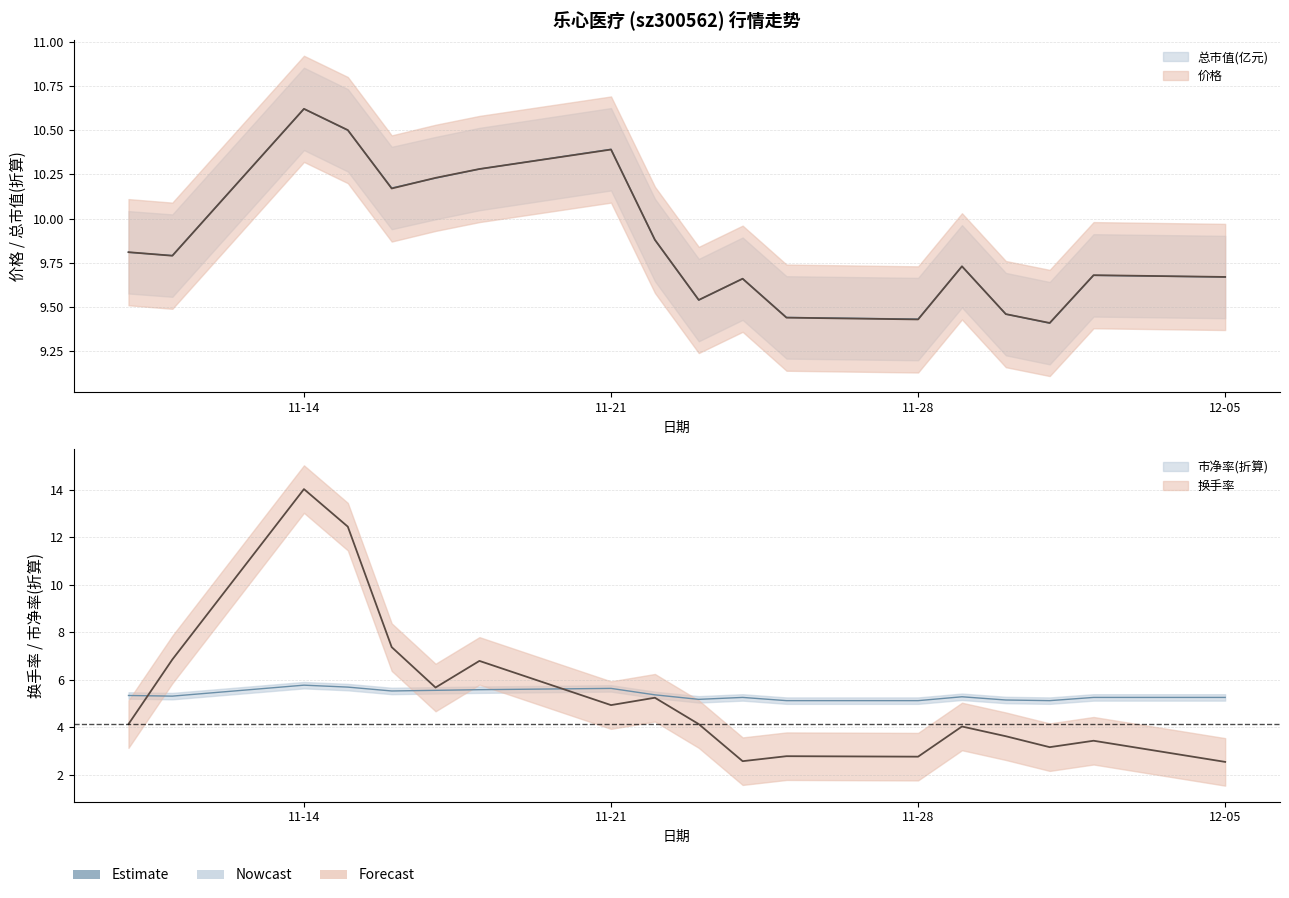

Where is 市净率 nearest to the value 5?

2022-11-25